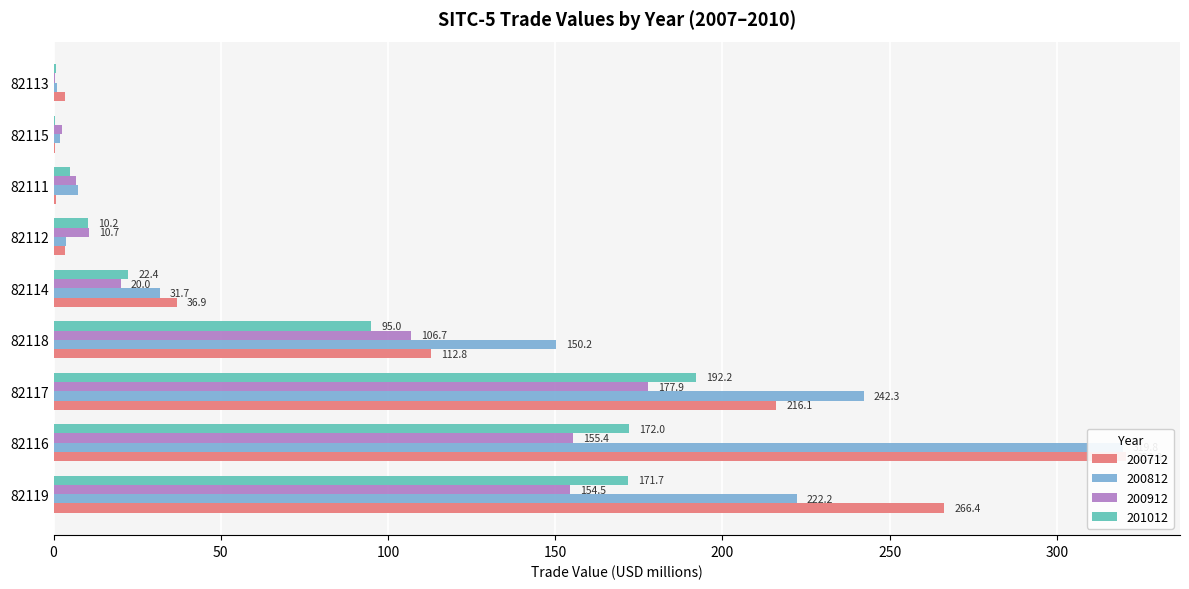

Reading left to right, list all the values displayed in this chart.

200712: 82119=266.4	82116=320.8	82117=216.1	82118=112.8	82114=36.9	82112=3.5	82111=0.7	82115=0.4	82113=3.5
200812: 82119=222.2	82116=319.8	82117=242.3	82118=150.2	82114=31.7	82112=3.8	82111=7.2	82115=2.0	82113=1.1
200912: 82119=154.5	82116=155.4	82117=177.9	82118=106.7	82114=20.0	82112=10.7	82111=6.7	82115=2.6	82113=0.4
201012: 82119=171.7	82116=172.0	82117=192.2	82118=95.0	82114=22.4	82112=10.2	82111=4.9	82115=0.5	82113=0.6